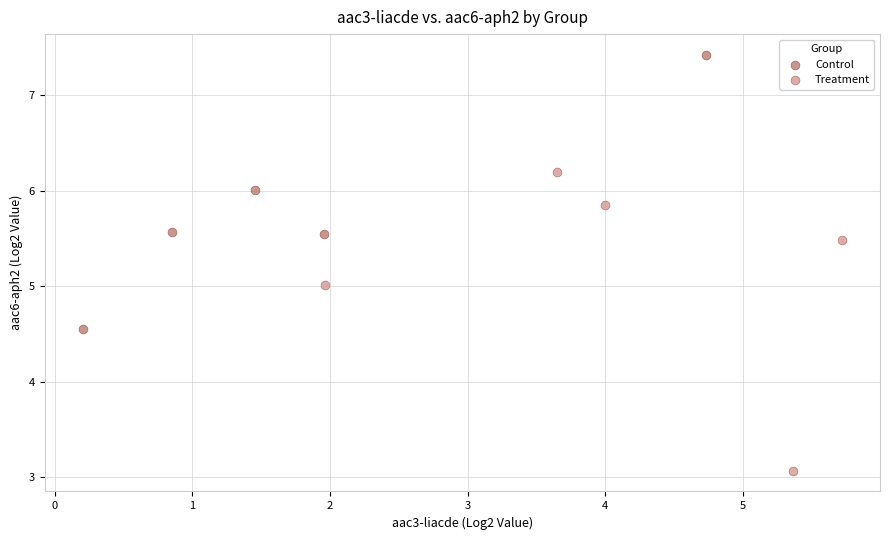

Which series has the widest spread of Y values?

Treatment